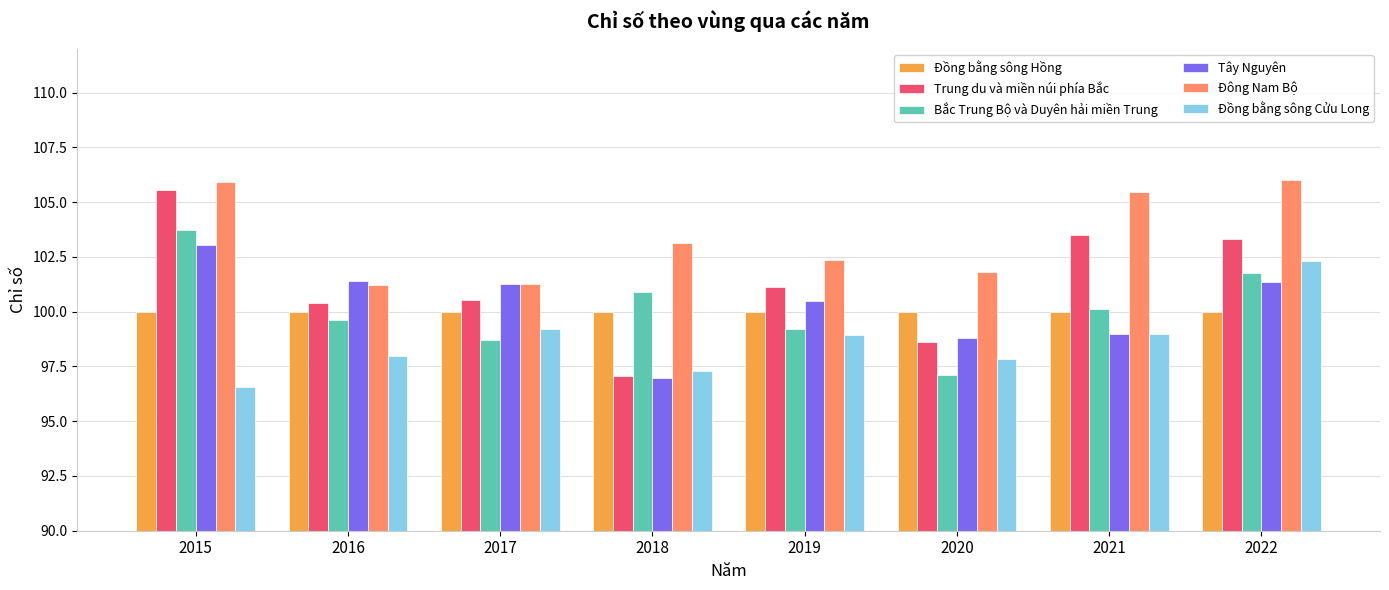

Rank the series by their maximum value, from highest to lowest.

Đông Nam Bộ, Trung du và miền núi phía Bắc, Bắc Trung Bộ và Duyên hải miền Trung, Tây Nguyên, Đồng bằng sông Cửu Long, Đồng bằng sông Hồng